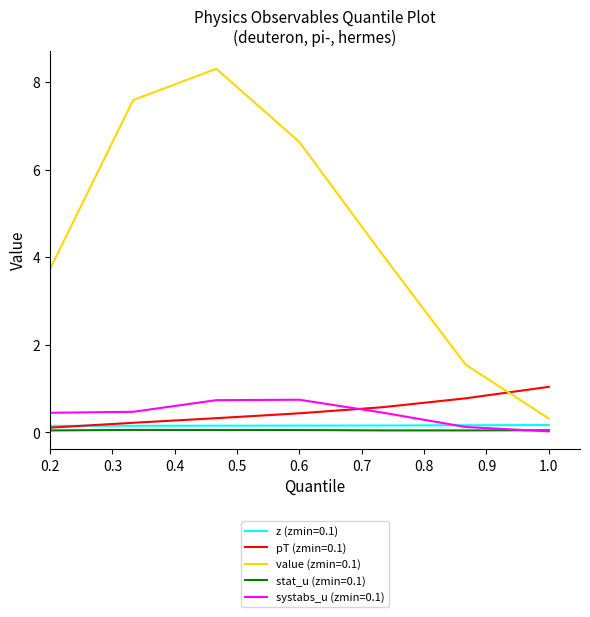

True or false: value (zmin=0.1) and stat_u (zmin=0.1) intersect in this chart.

False